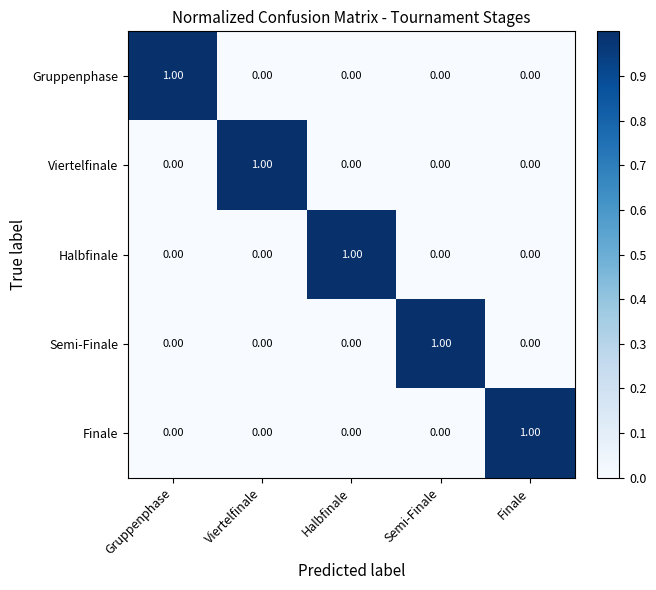

At which label does Finale reach its peak?

Finale